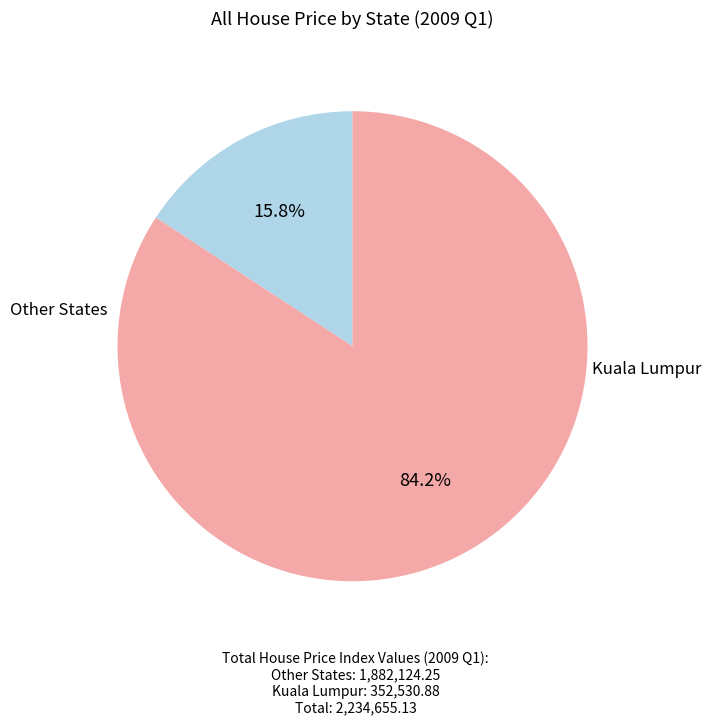

To the nearest percent, what is the difference between the largest and smallest slice percentages?

68%